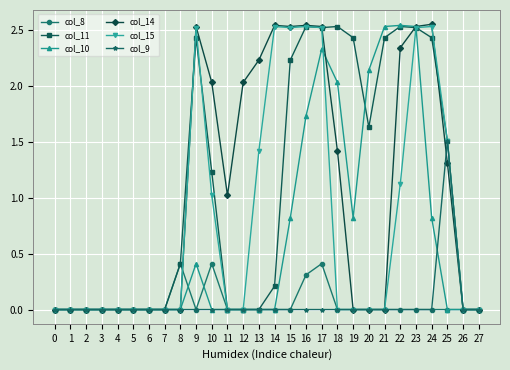

The value of col_9 at 8 is 0.0. True or false?

True